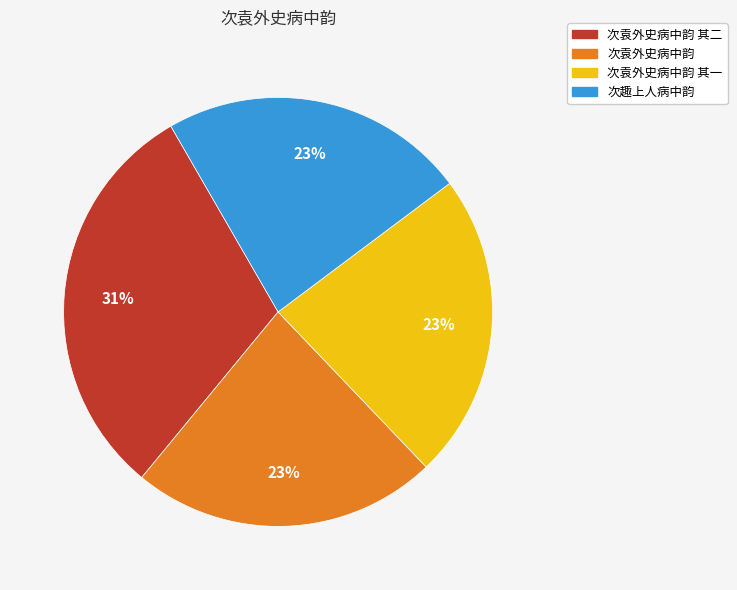

How many segments does this pie chart have?

4